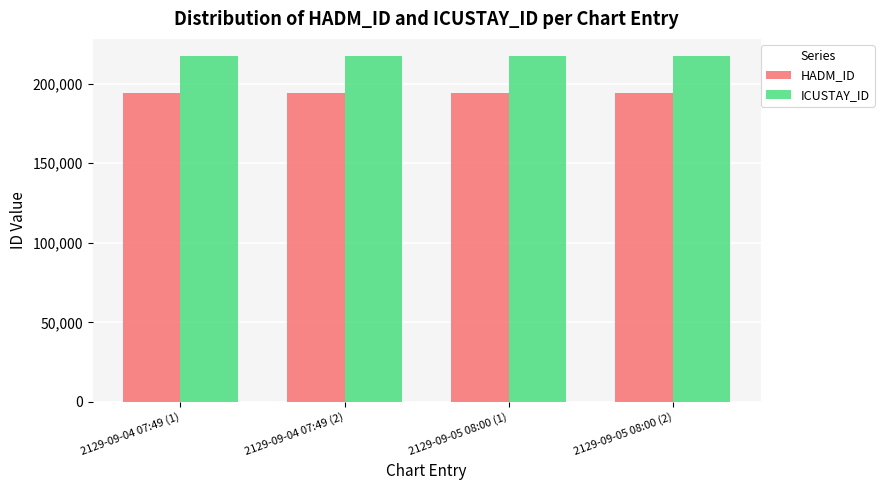

How many bars are there in total?

8